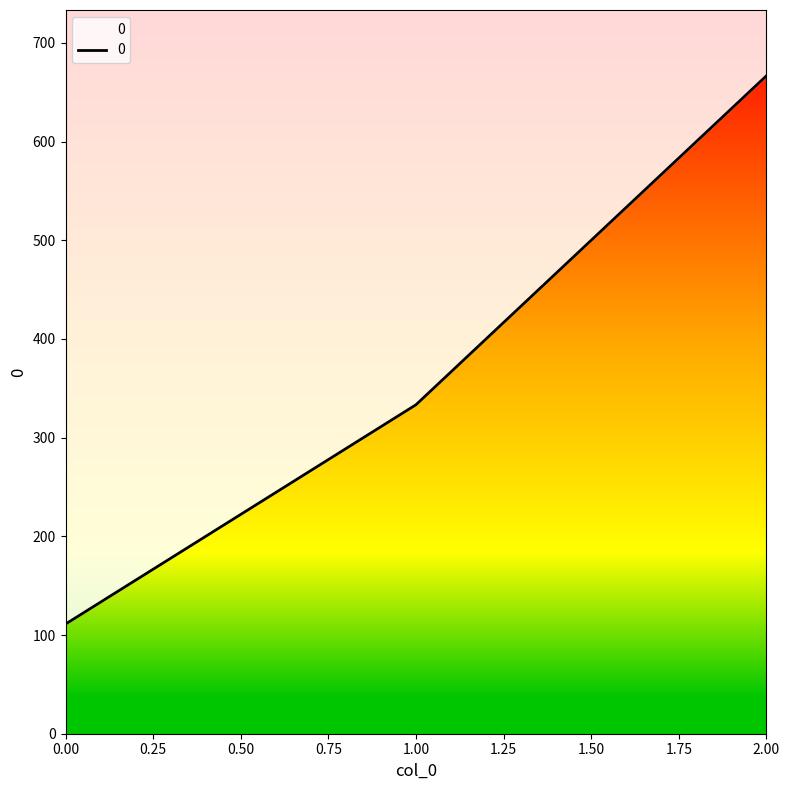

How many lines are shown in the chart?

1